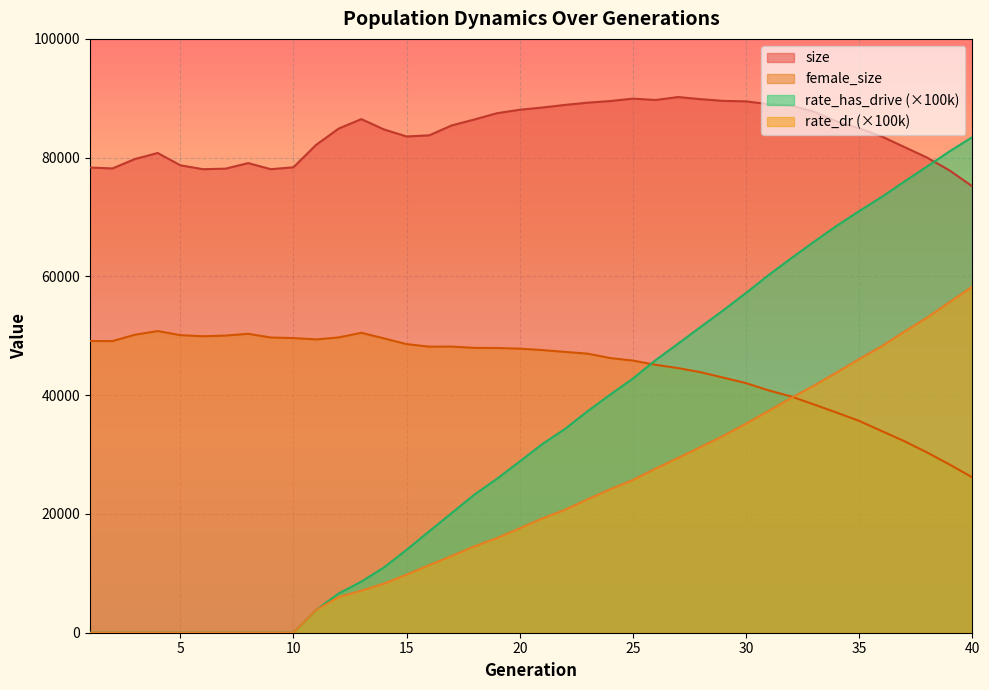

What is the total value across all series at 23?

196017.1